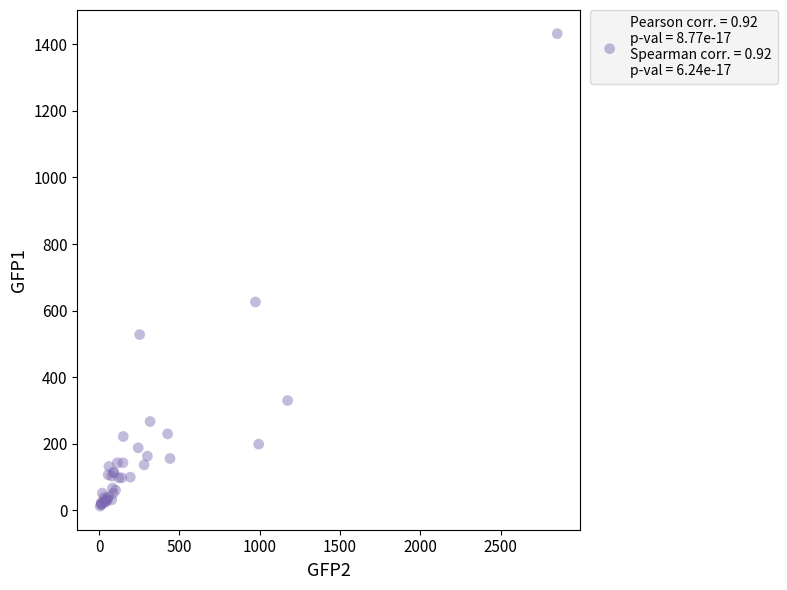

What Y value in the scatter plot is closest to 722?

626